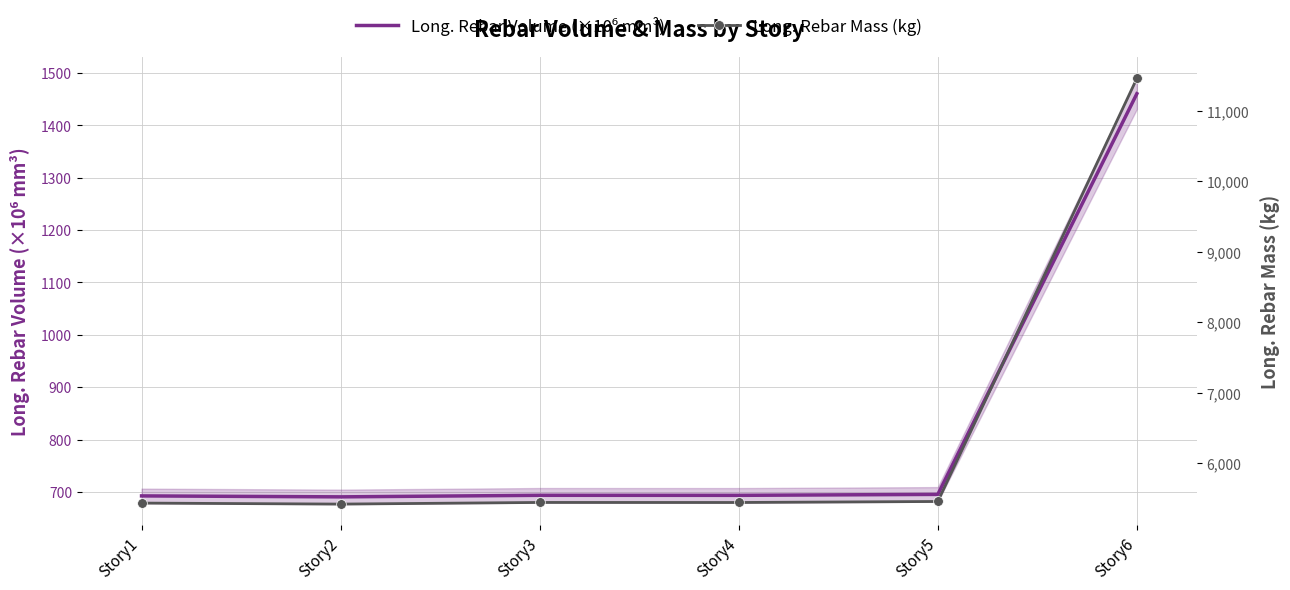

What is the value of the Long. Rebar Mass (kg) point at the 2nd from the left?

5419.6